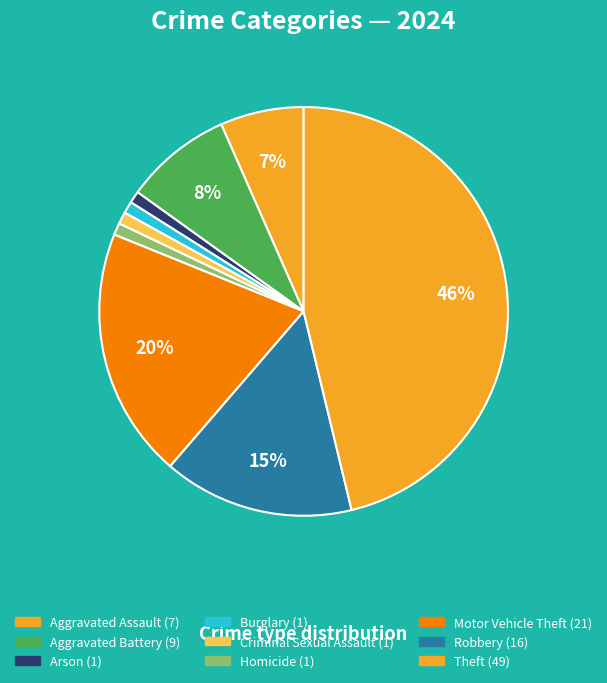

Rank the categories by value from highest to lowest.

Theft, Motor Vehicle Theft, Robbery, Aggravated Battery, Aggravated Assault, Arson, Burglary, Criminal Sexual Assault, Homicide